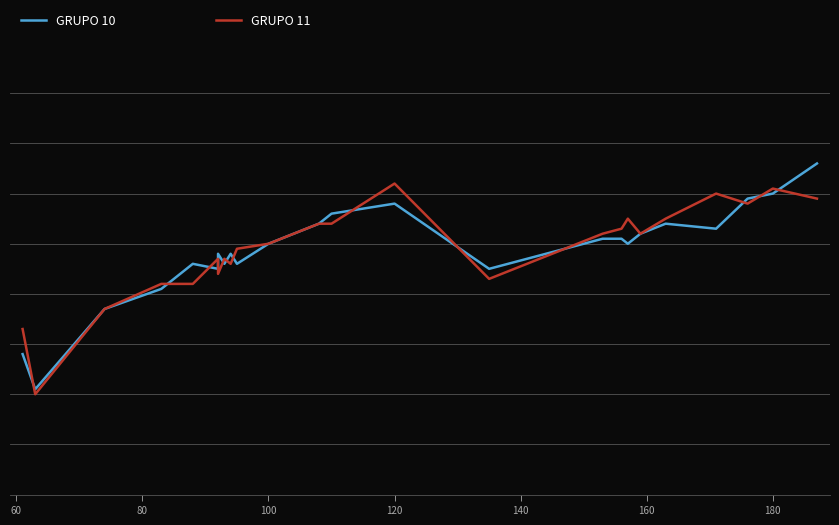

Reading left to right, list all the values displayed in this chart.

GRUPO 10: 28	21	37	41	46	45	48	46	48	48	46	50	53	54	56	58	45	51	51	50	52	54	53	59	60	66
GRUPO 11: 33	20	37	42	42	47	44	47	46	46	49	50	53	54	54	62	43	52	53	55	52	55	60	58	61	59